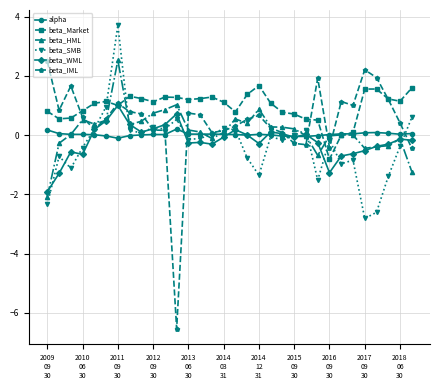

In beta_HML, how many points are lower than both neighbors (excluding endpoints)?

6